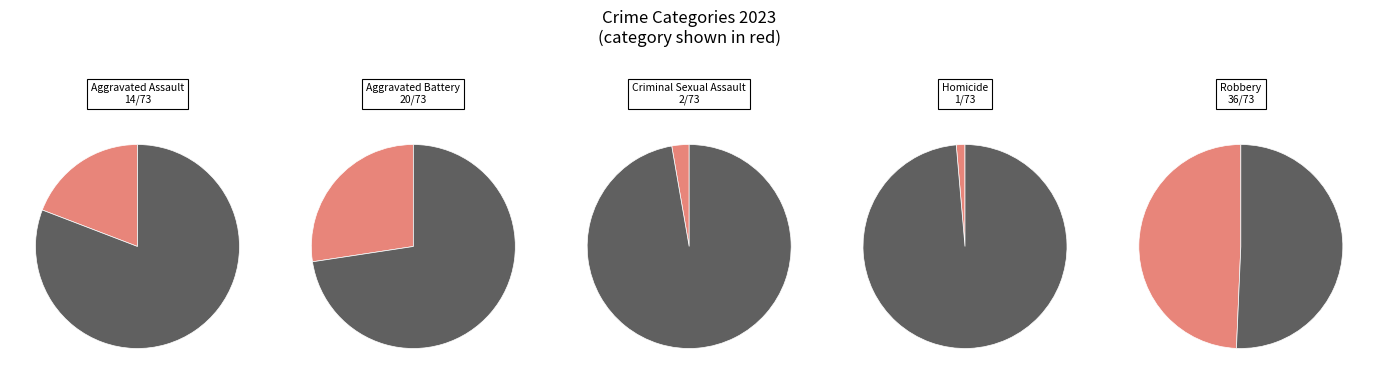

Which category has the biggest portion of the pie?

Robbery